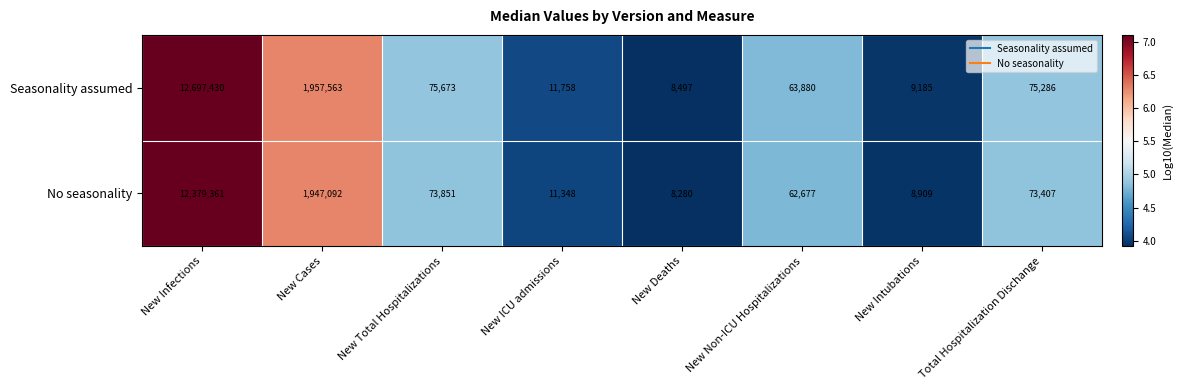

Which label corresponds to the largest value in the chart?

New Infections